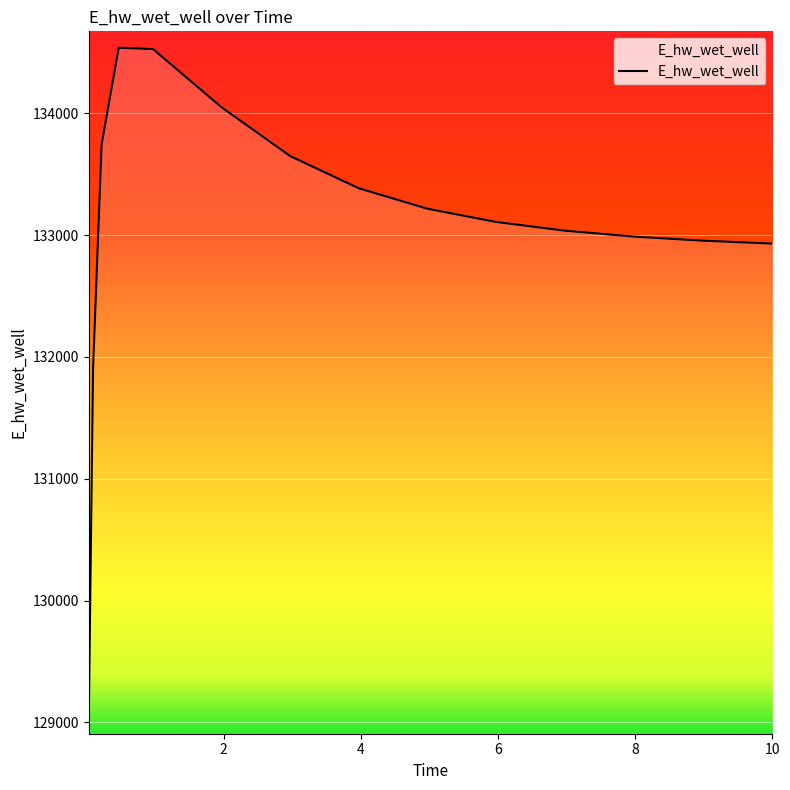

What is the minimum value shown in the chart?

129036.6